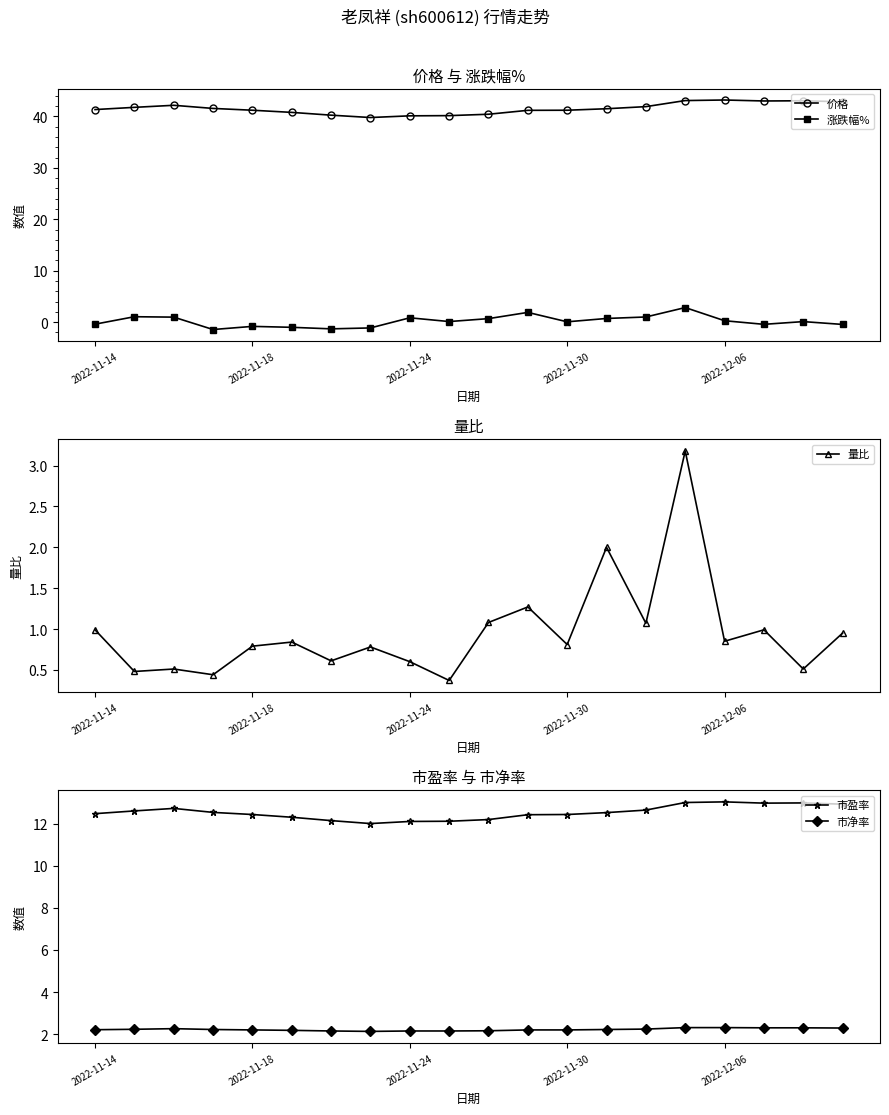

What is the average value of the 量比 series?

1.0